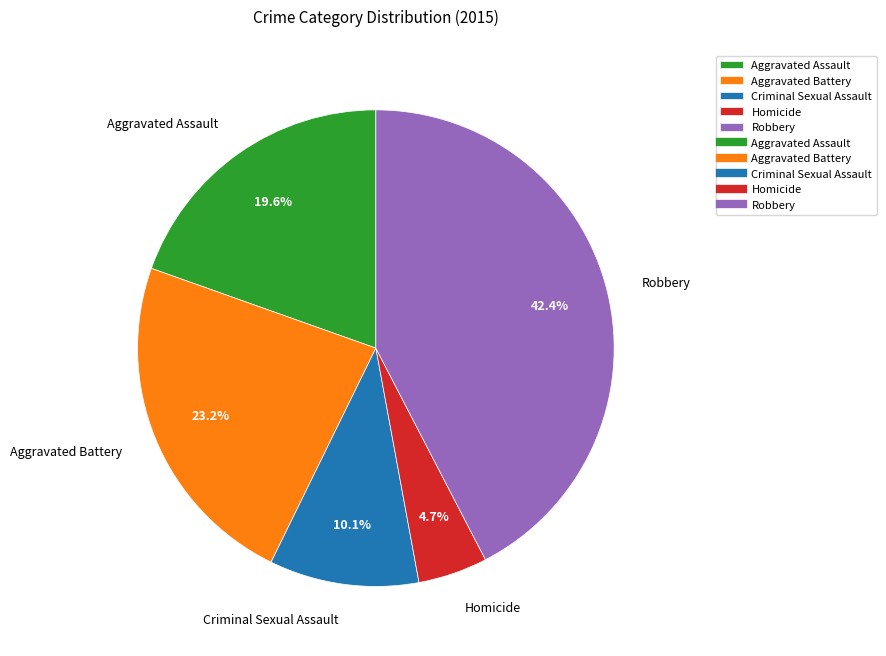

How many segments does this pie chart have?

5